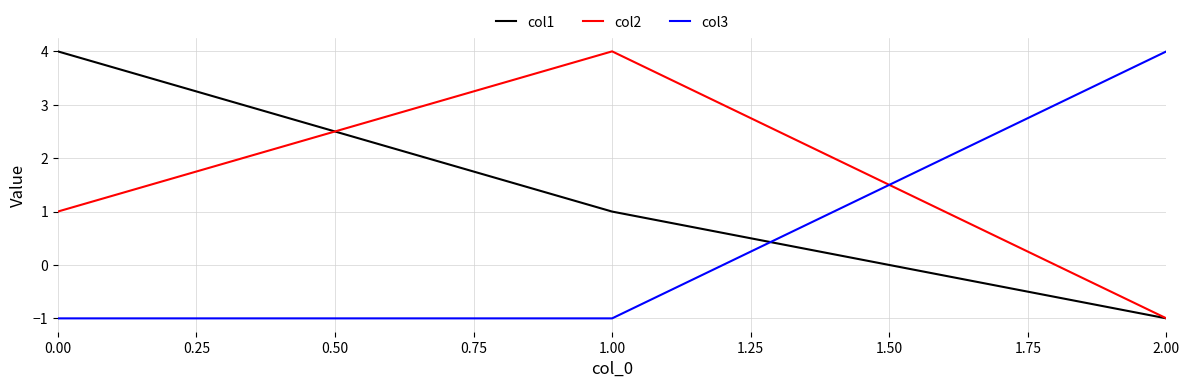

Is it true that col1 equals 1 at 1.00?

True